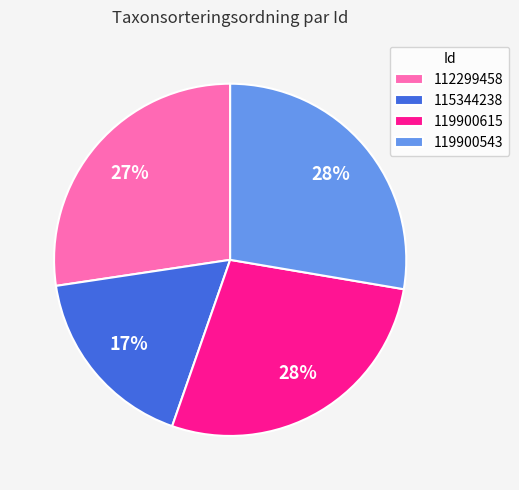

To the nearest percent, what percentage of the pie is 112299458?

27%